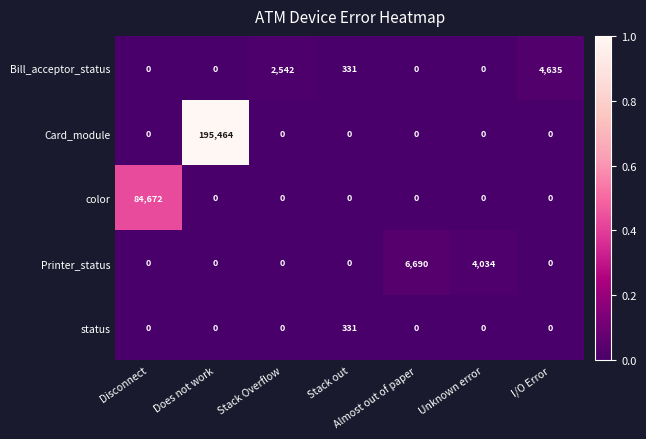

What is the difference between the second highest and minimum values in the Printer_status series?

4034